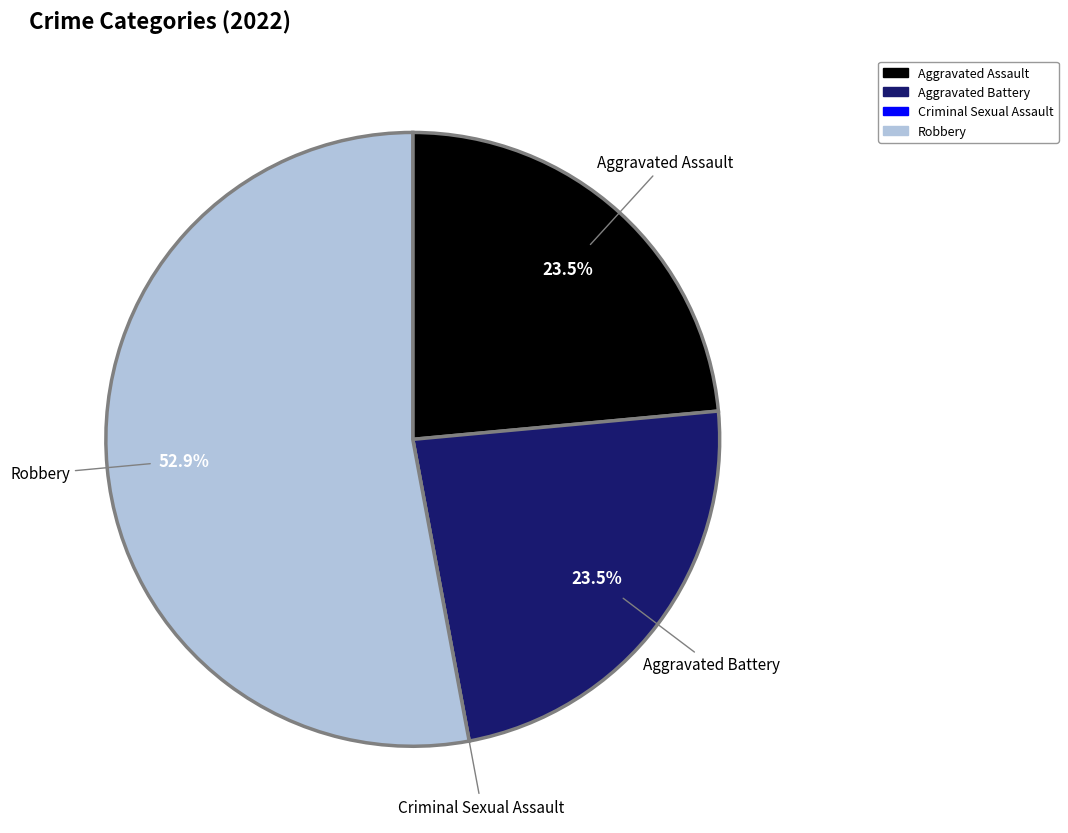

Which slice represents more than half of the pie?

Robbery